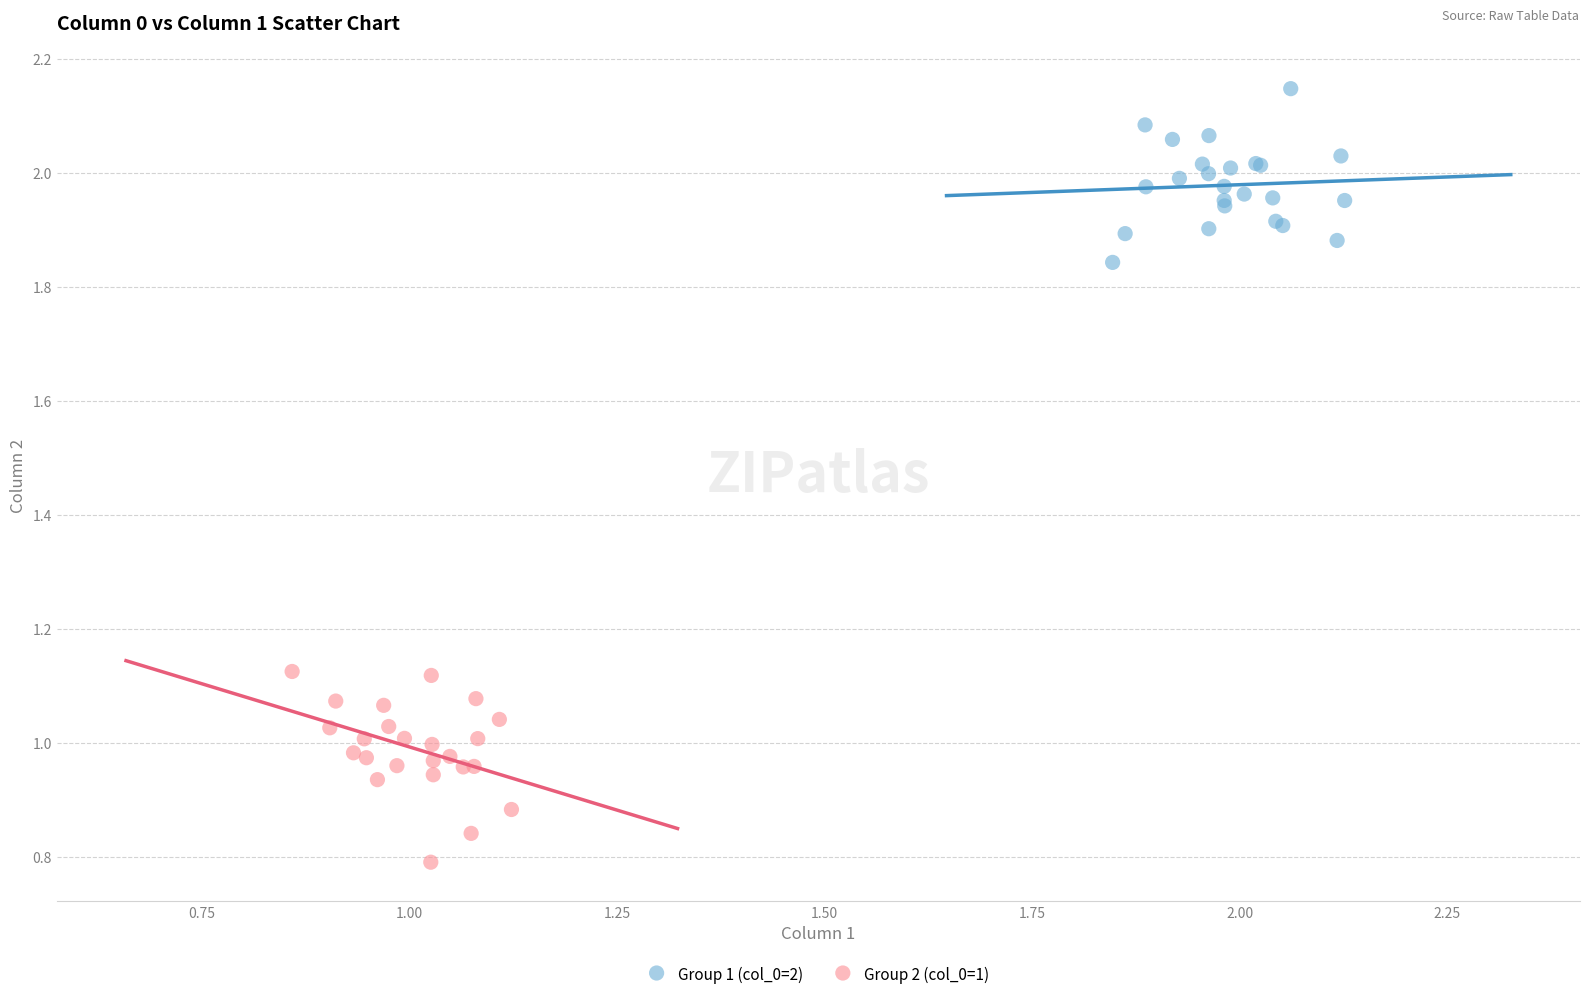

Which series contains the highest Y value?

Group 1 (col_0=2)